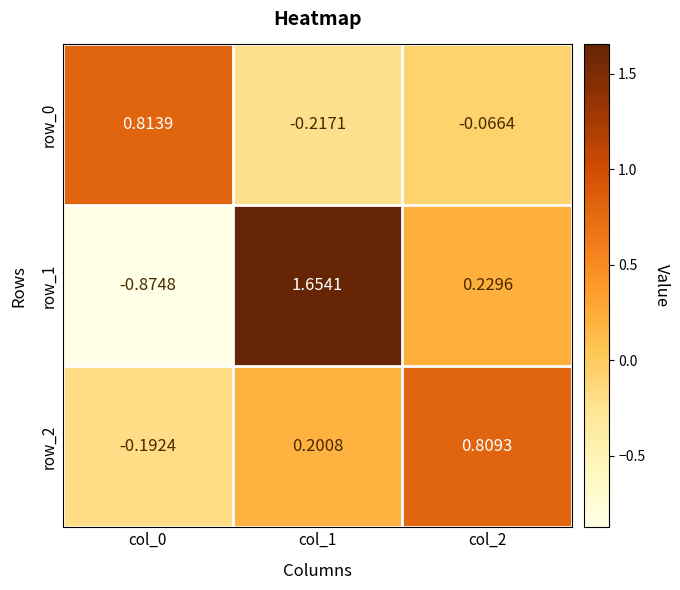

Is the value of row_0 at col_0 greater than the value of row_2 at col_2?

Yes